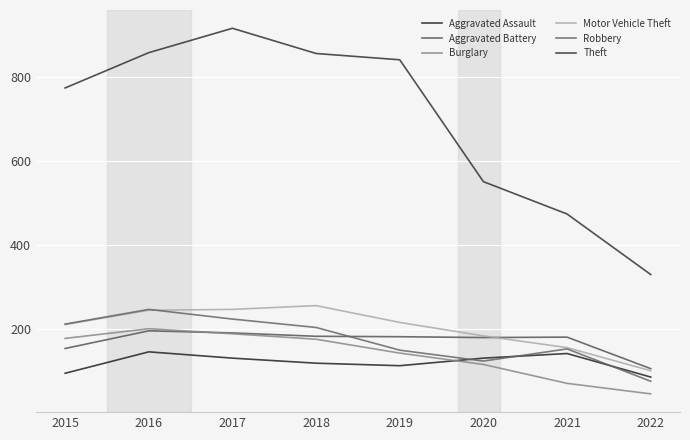

What is the value of the Aggravated Battery point at the 3rd from the left?

191